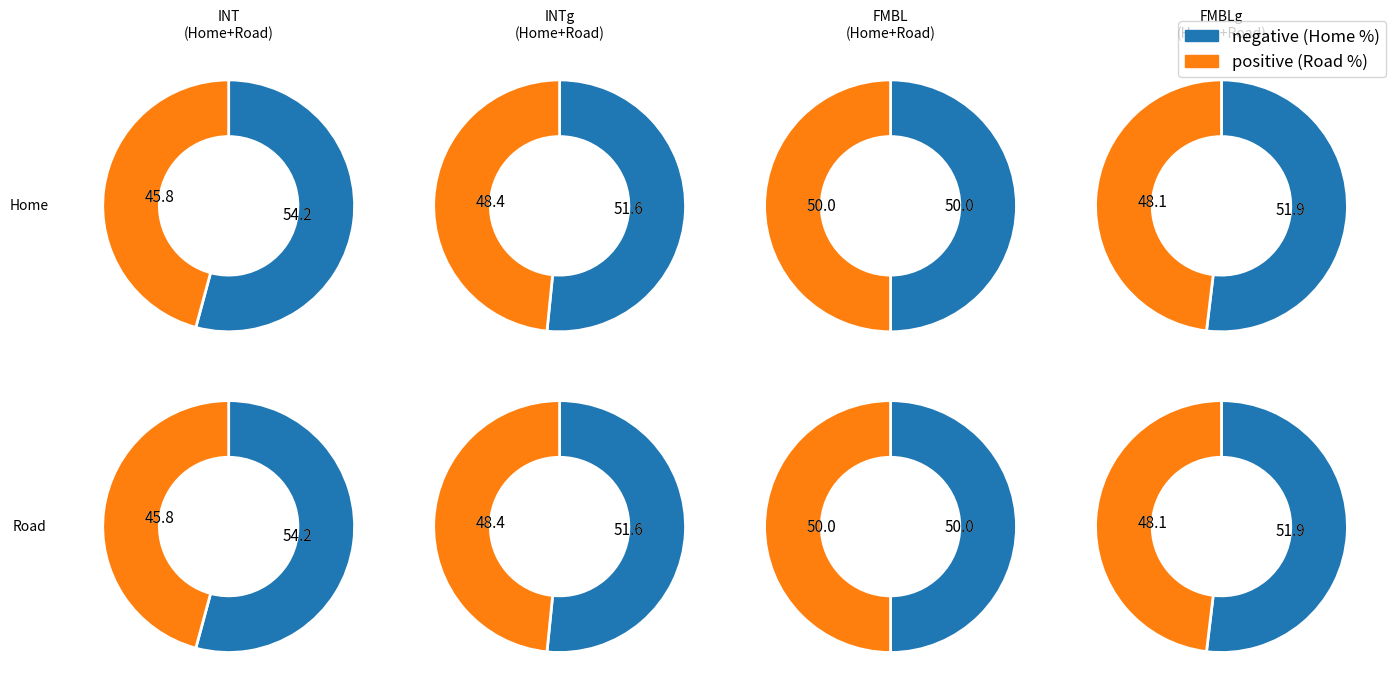

Does Road represent more than half of the total?

No